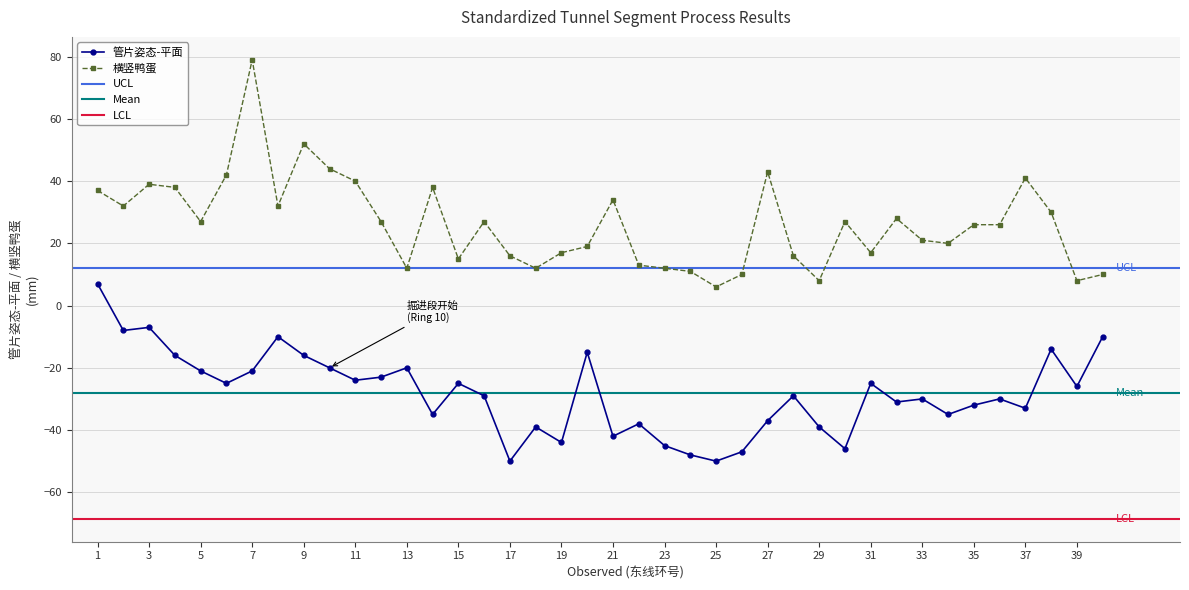

True or false: 横竖鸭蛋 has more than 0 points higher than both neighbors.

True